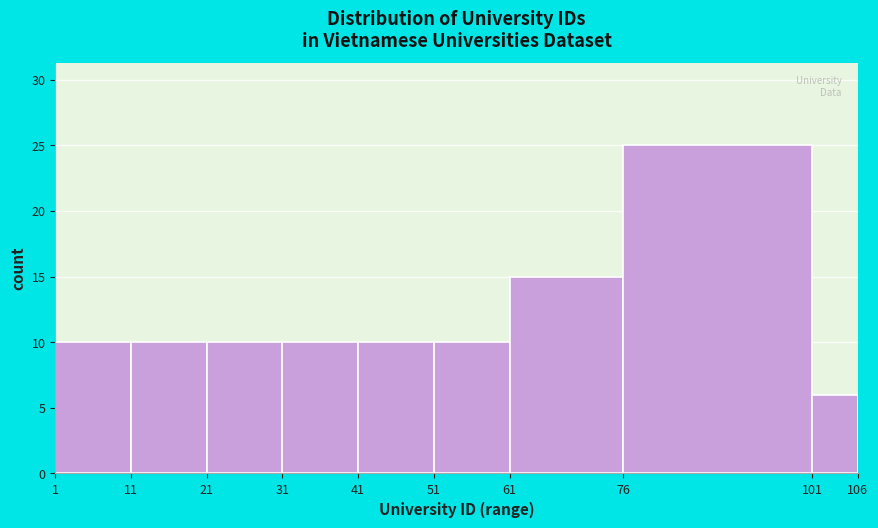

What is the height of the bar covering 1 to 11 on the x-axis? The values are not printed on the chart, so give them approximately, as read against the axis.

10